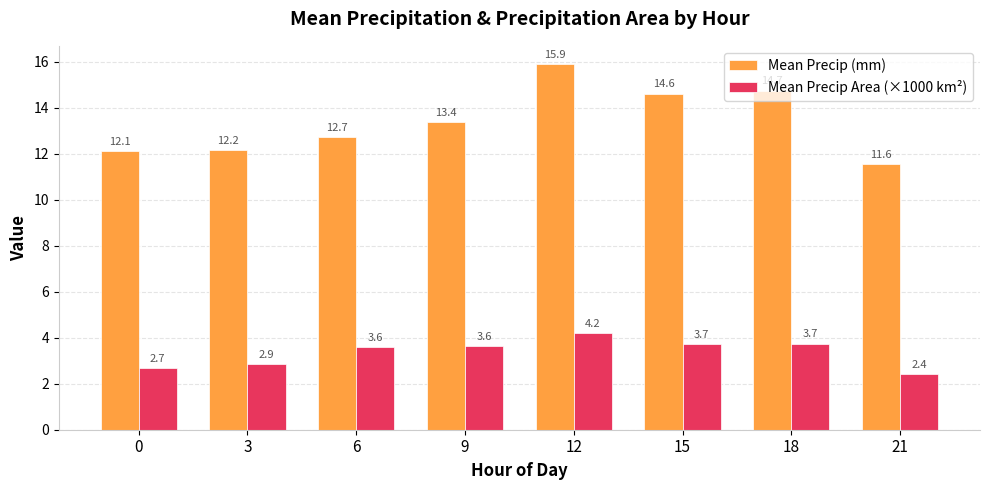

What is the approximate value of Mean Precip (mm) at 18?

14.7